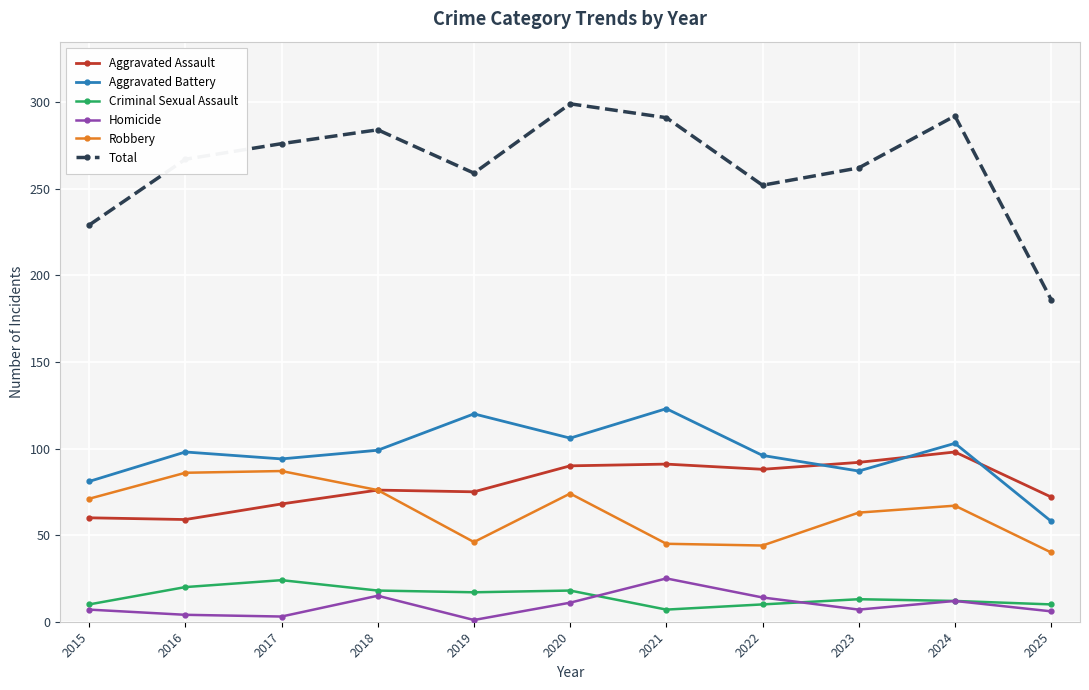

What is the sum of the Aggravated Assault values at 2022 and 2017?

156